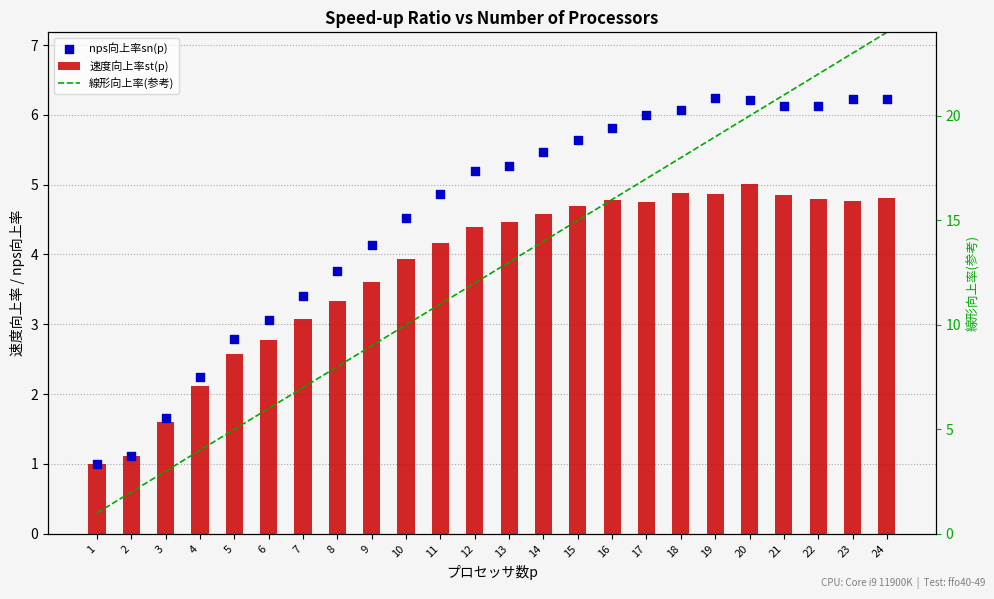

At how many categories does at least one series exceed 23?

1